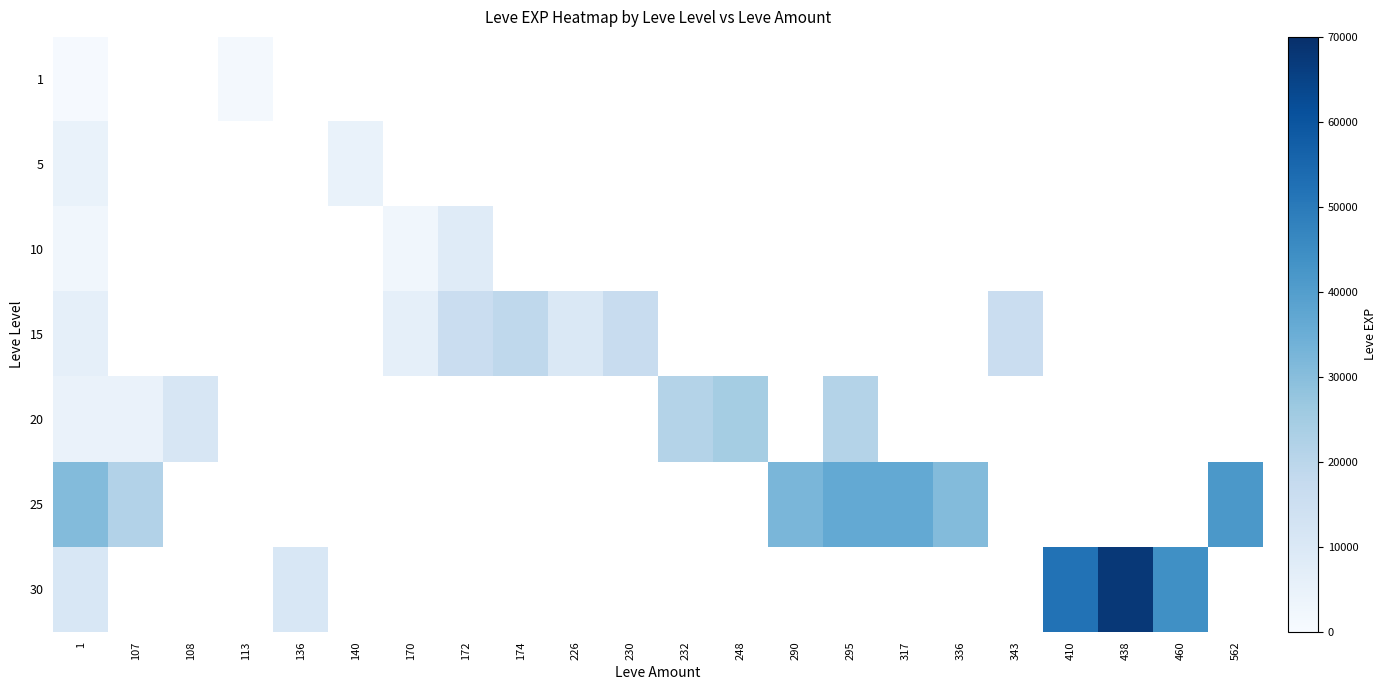

Where is 15 nearest to the value 12510?

226